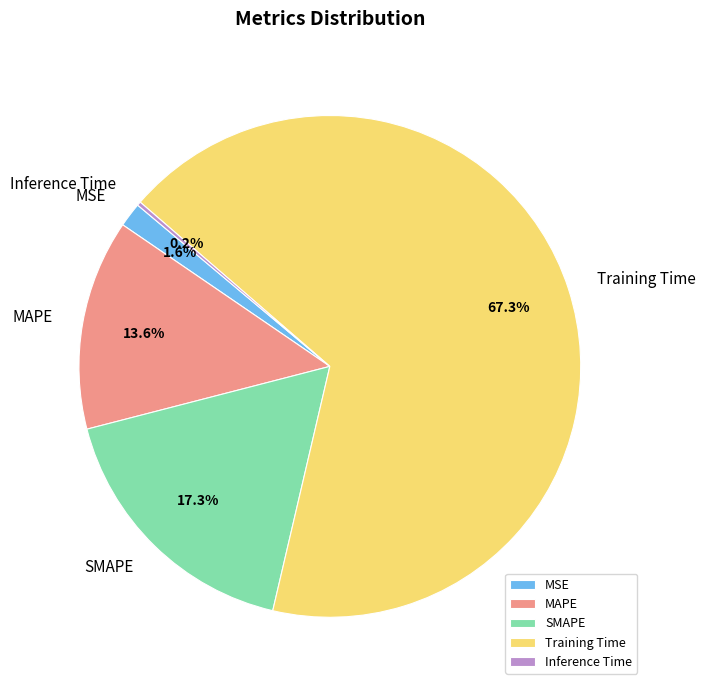

Between SMAPE and MSE, which is larger?

SMAPE